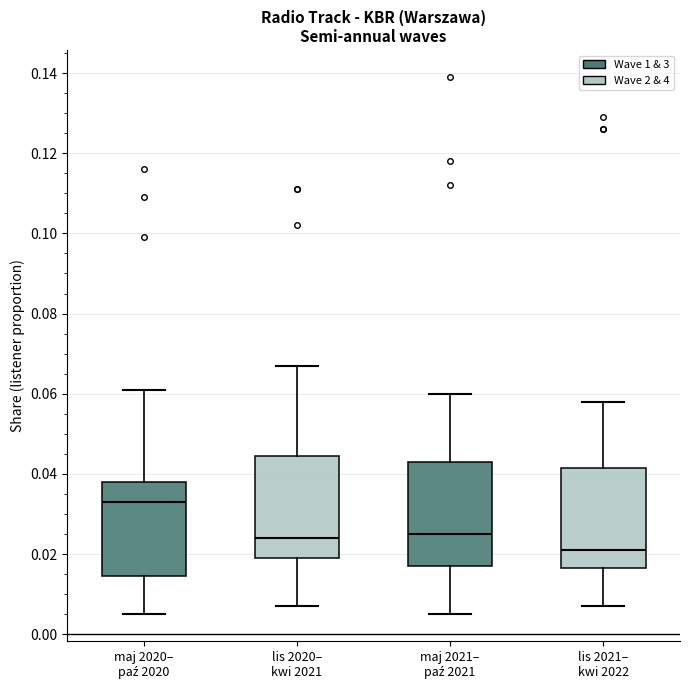

Reading left to right, transcribe this box plot: for each box, give where its median line is, the range the box spans, and where its two whiskers end, as read against the y-axis. The values are not printed on the chart, so give them approximately, as read against the axis.

maj 2020– paź 2020: median 0.034, box 0.014 to 0.038, whiskers 0.006 to 0.062
lis 2020– kwi 2021: median 0.024, box 0.020 to 0.044, whiskers 0.008 to 0.068
maj 2021– paź 2021: median 0.026, box 0.018 to 0.044, whiskers 0.006 to 0.060
lis 2021– kwi 2022: median 0.022, box 0.016 to 0.042, whiskers 0.008 to 0.058